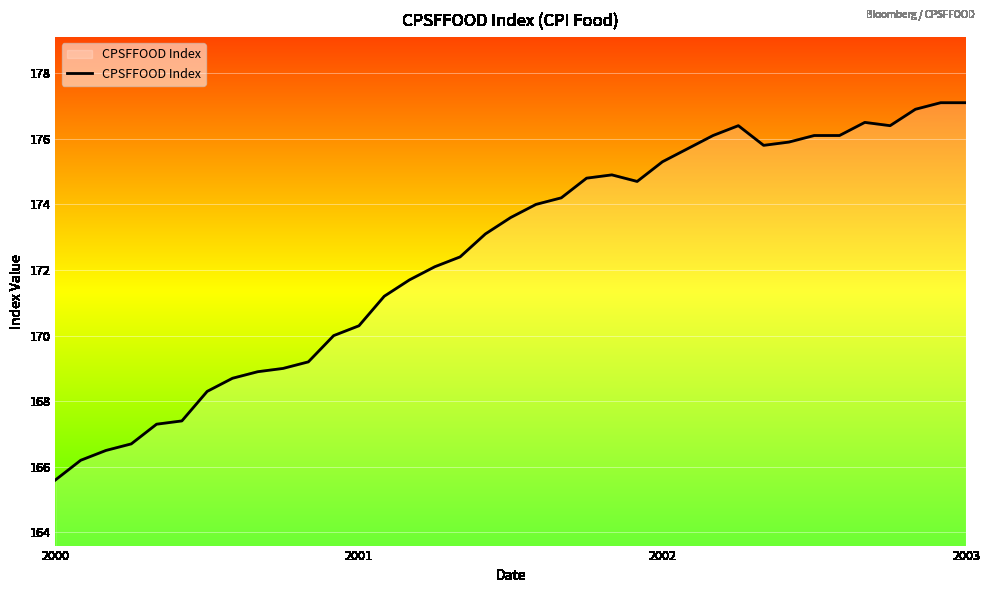

What is the smallest value displayed?

165.6